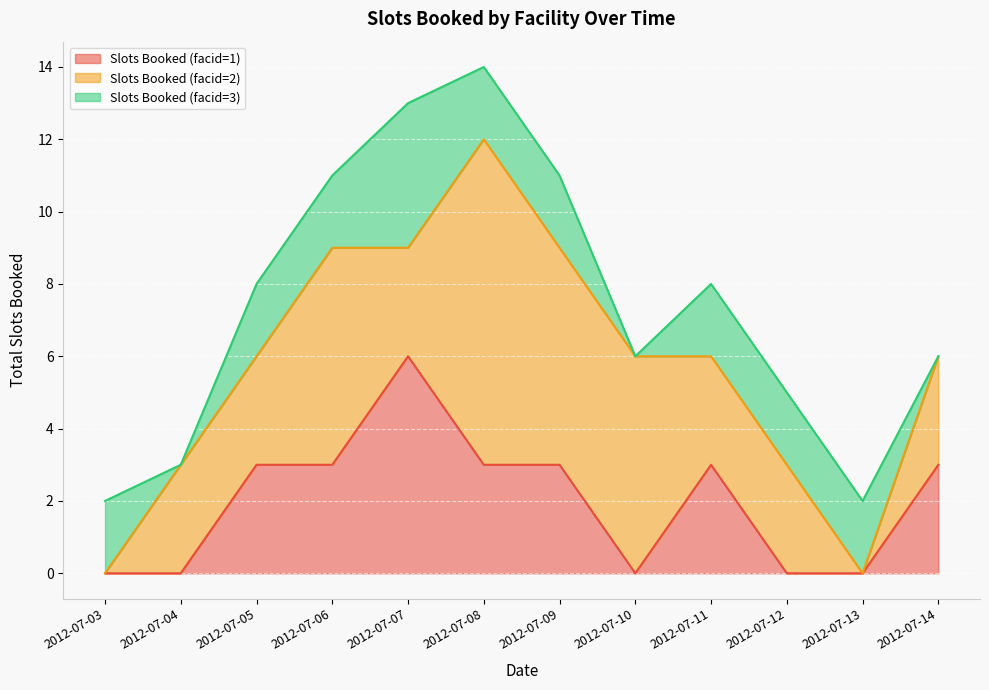

Reading left to right, transcribe all the data shown in this chart.

Slots Booked (facid=1): 2012-07-03=0	2012-07-04=0	2012-07-05=3	2012-07-06=3	2012-07-07=6	2012-07-08=3	2012-07-09=3	2012-07-10=0	2012-07-11=3	2012-07-12=0	2012-07-13=0	2012-07-14=3
Slots Booked (facid=2): 2012-07-03=0	2012-07-04=3	2012-07-05=3	2012-07-06=6	2012-07-07=3	2012-07-08=9	2012-07-09=6	2012-07-10=6	2012-07-11=3	2012-07-12=3	2012-07-13=0	2012-07-14=3
Slots Booked (facid=3): 2012-07-03=2	2012-07-04=0	2012-07-05=2	2012-07-06=2	2012-07-07=4	2012-07-08=2	2012-07-09=2	2012-07-10=0	2012-07-11=2	2012-07-12=2	2012-07-13=2	2012-07-14=0